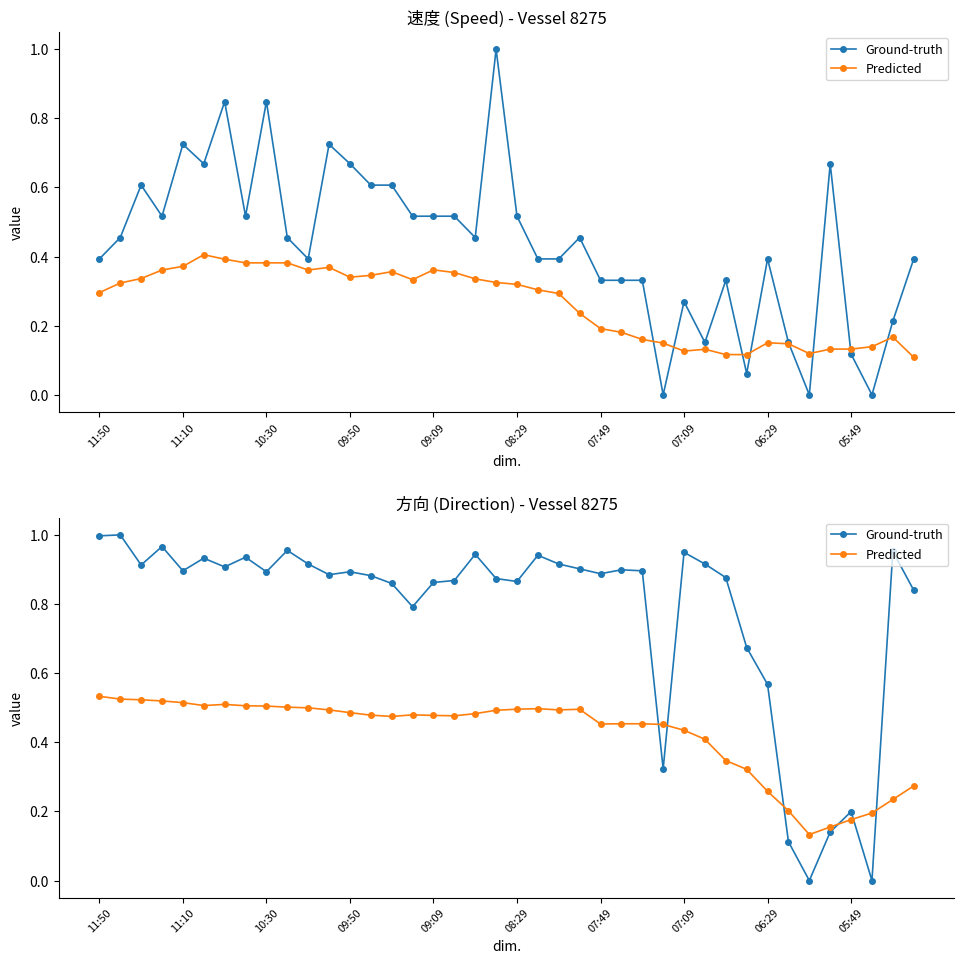

Where is Predicted nearest to the value 0?

34